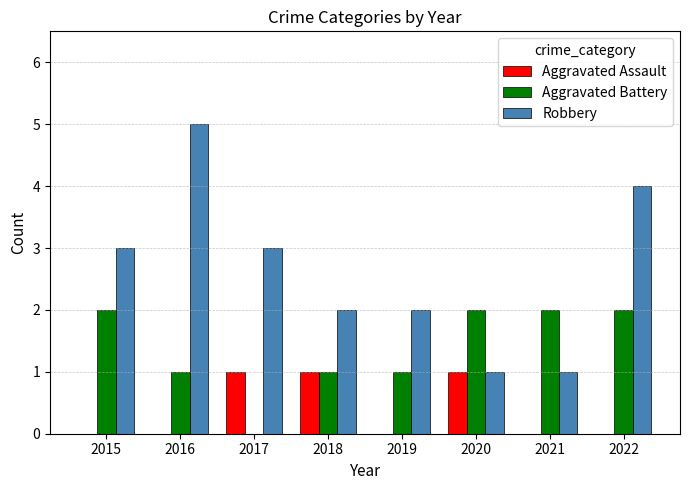

True or false: Aggravated Assault has a value of 0 at 2015.

True